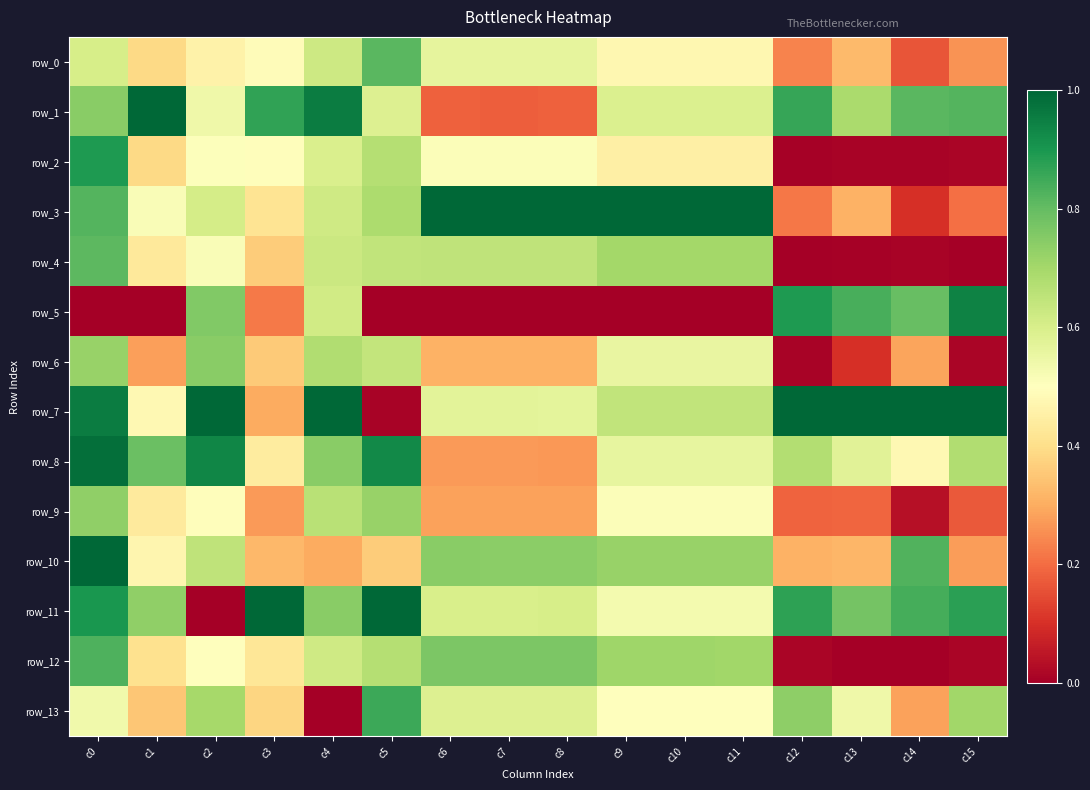

How many row_13 values are between 0 and 1?

16